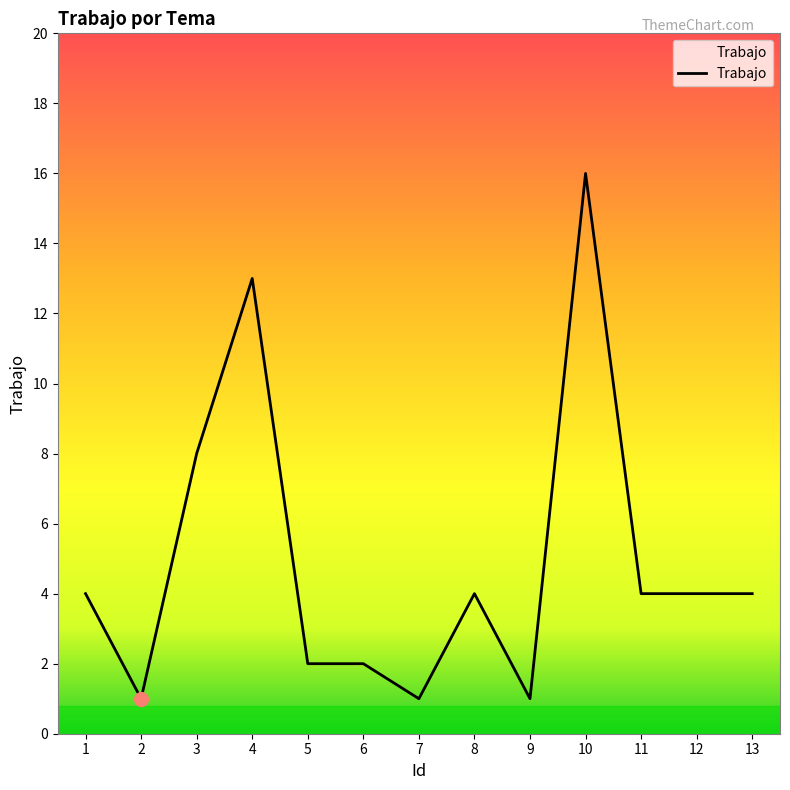

What is the maximum value shown in the chart?

16